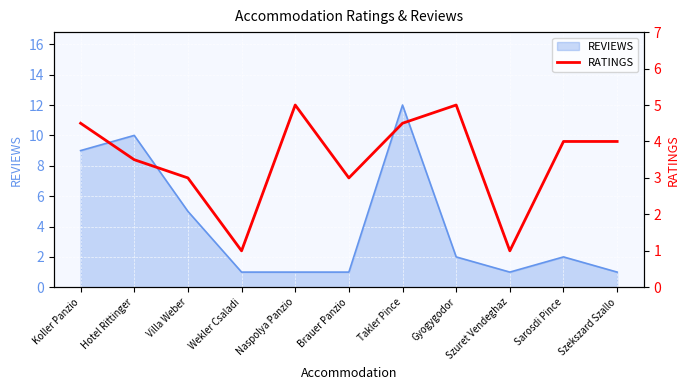

What is the maximum value for REVIEWS?

12